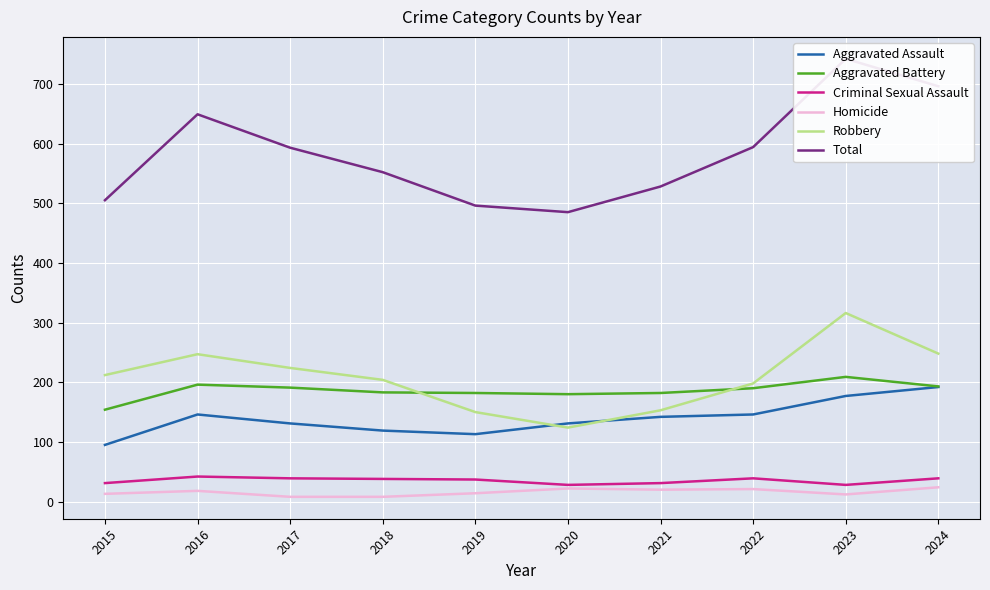

Is the value of Robbery at 2015 greater than the value of Total at 2024?

No